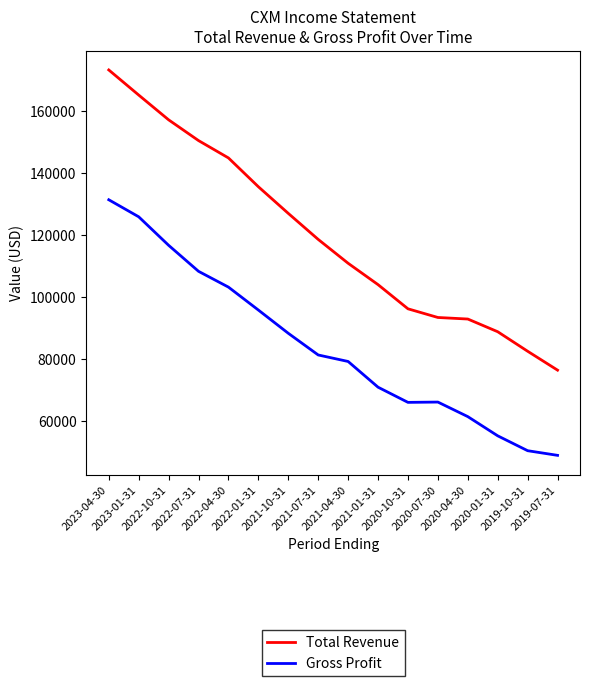

Which series has the largest total across all categories?

Total Revenue